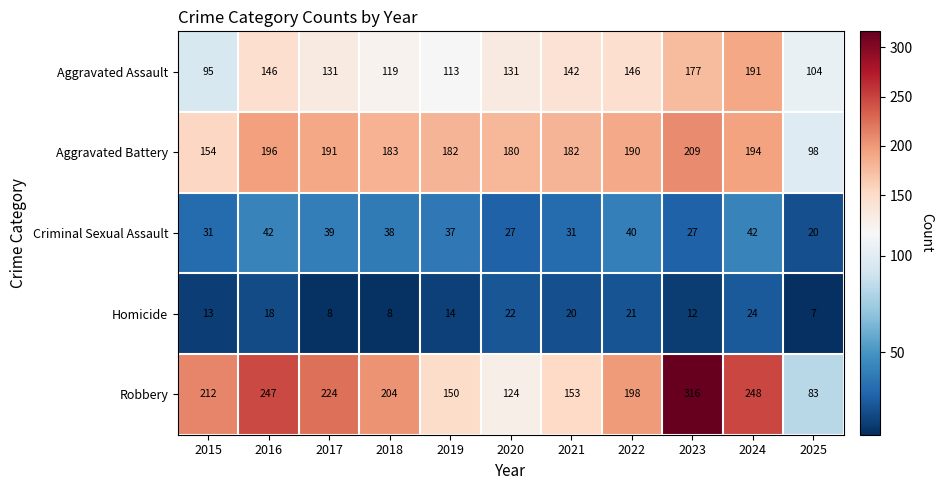

How many values in the Aggravated Assault series are below 131?

4